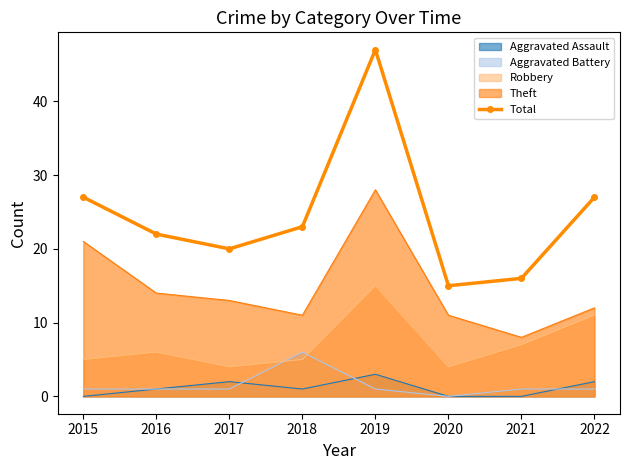

List the labels in order of value, smallest first.

2020, 2021, 2017, 2016, 2018, 2015, 2022, 2019